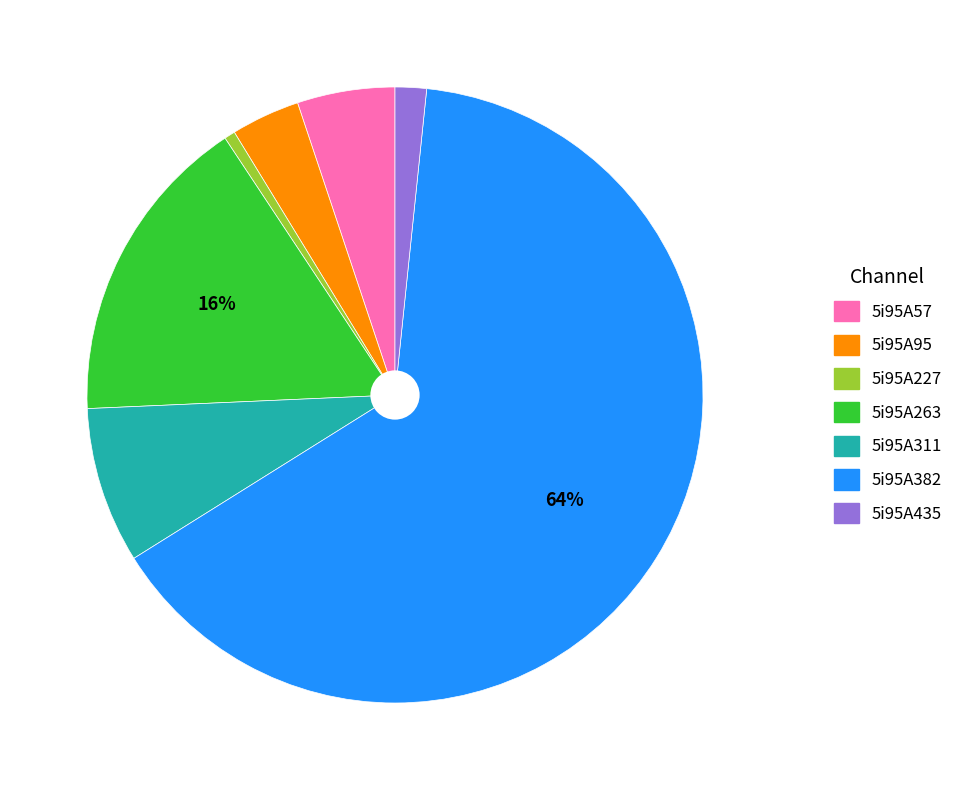

To the nearest percent, what is the difference between the 5i95A382 and 5i95A57 slice percentages?

59%